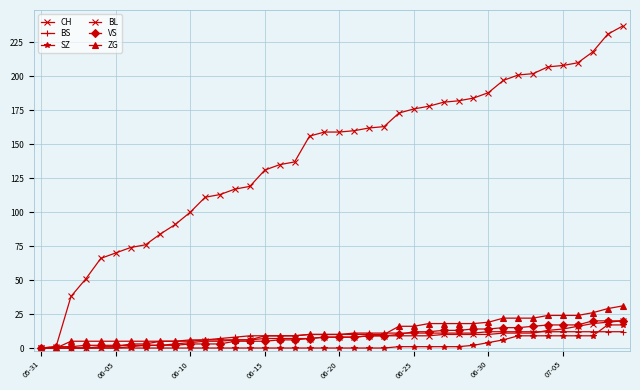

Does the chart have visible grid lines?

Yes